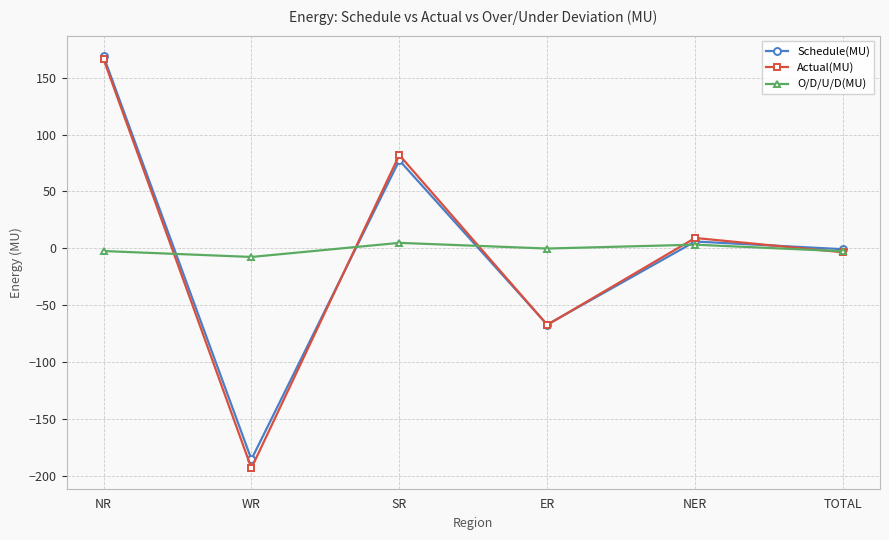

True or false: Actual(MU) and Schedule(MU) cross at least once.

True